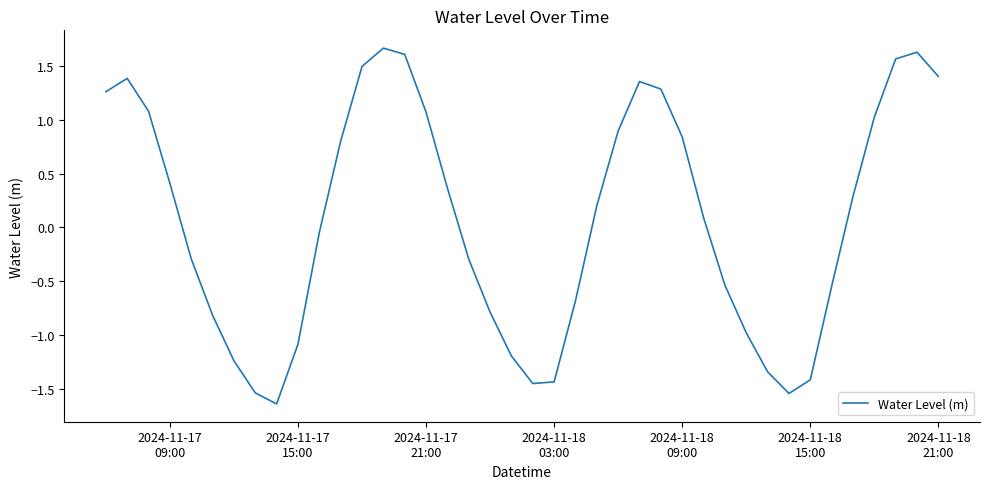

What is the difference between the maximum and minimum values?

3.3